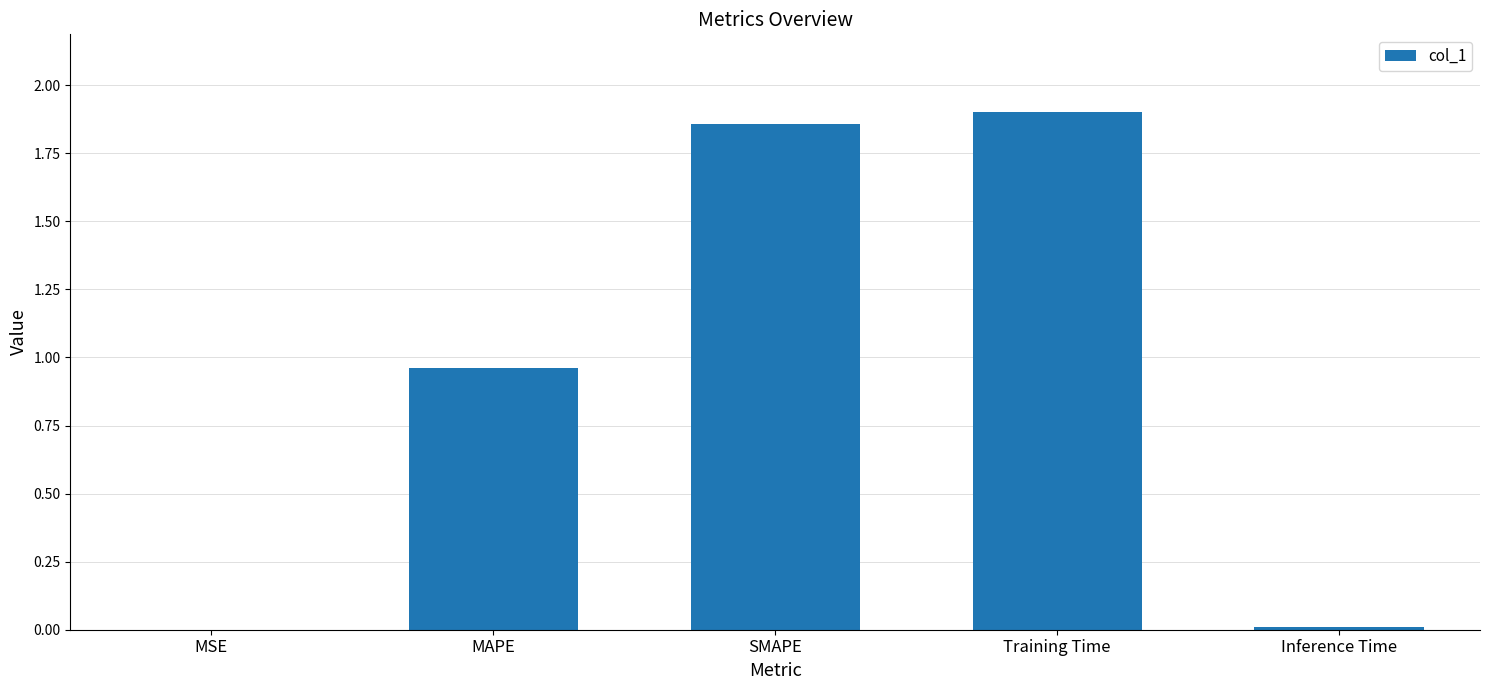

True or false: the data shows 0.7 at SMAPE.

False